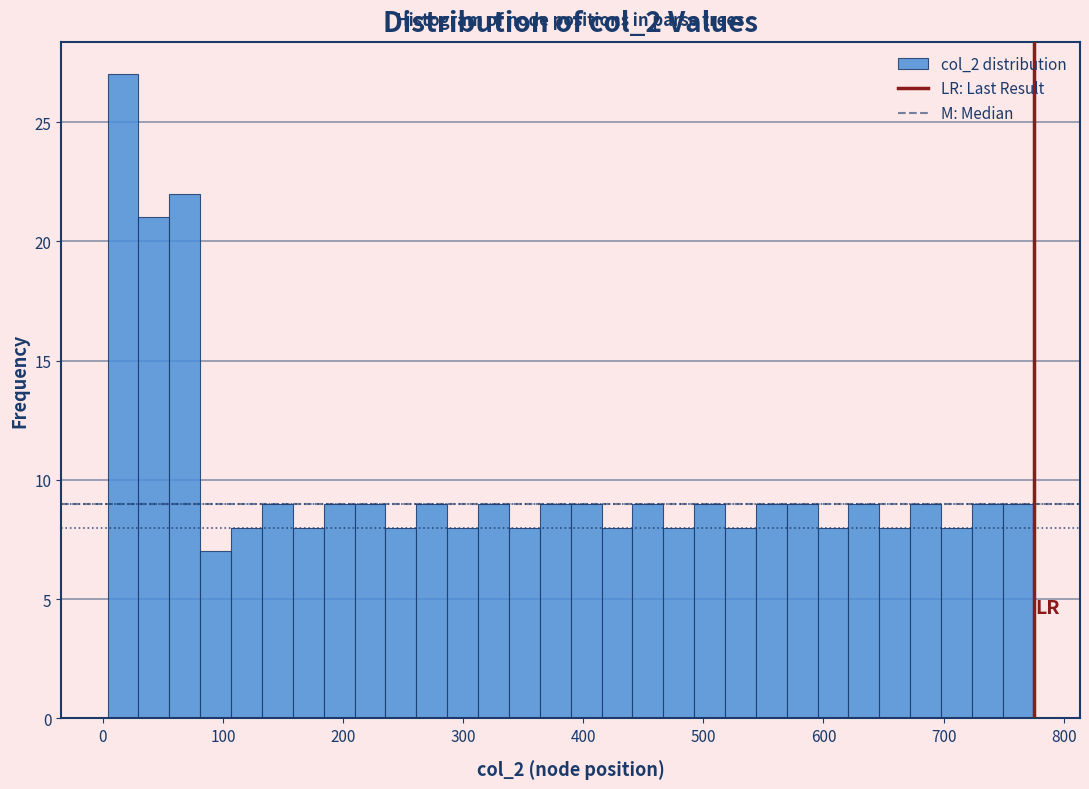

Around what value on the x-axis is the tallest bar? Give the approximate position of its centre, as read against the axis.

20